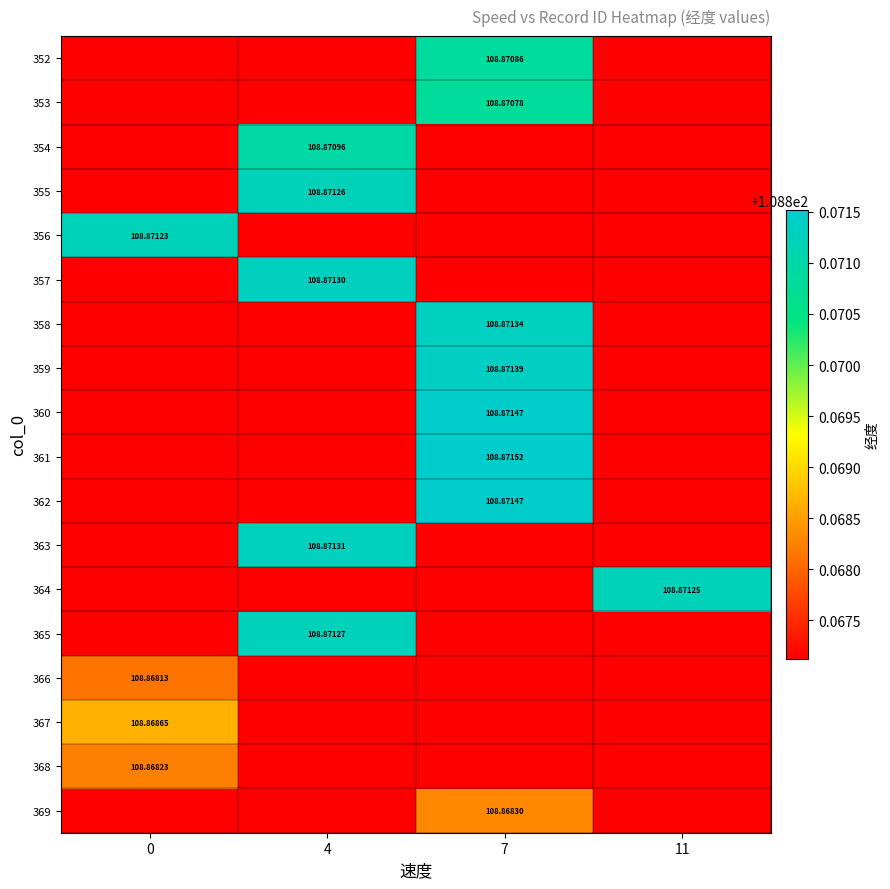

Which has a higher value, 11 or 7?

7